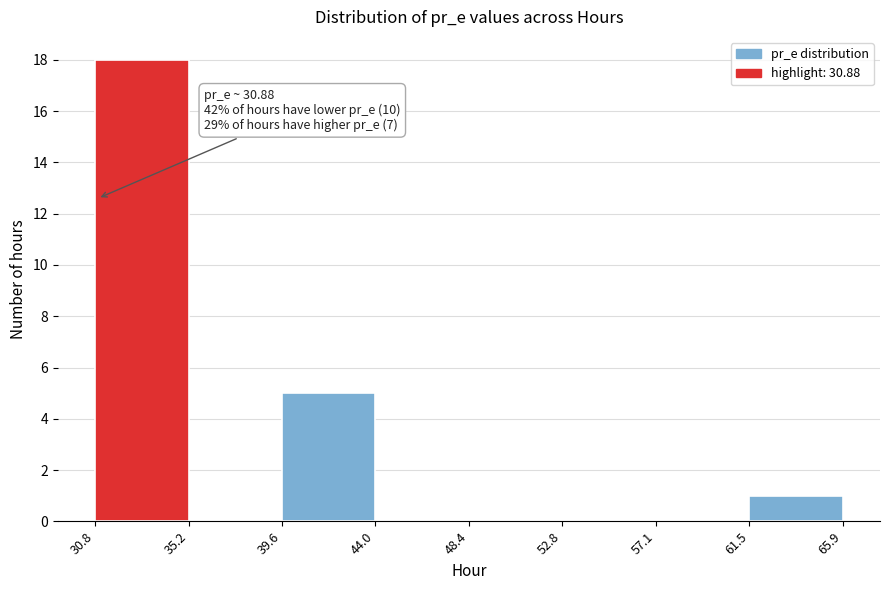

Which range on the x-axis has the tallest bar?

30.8 to 35.2